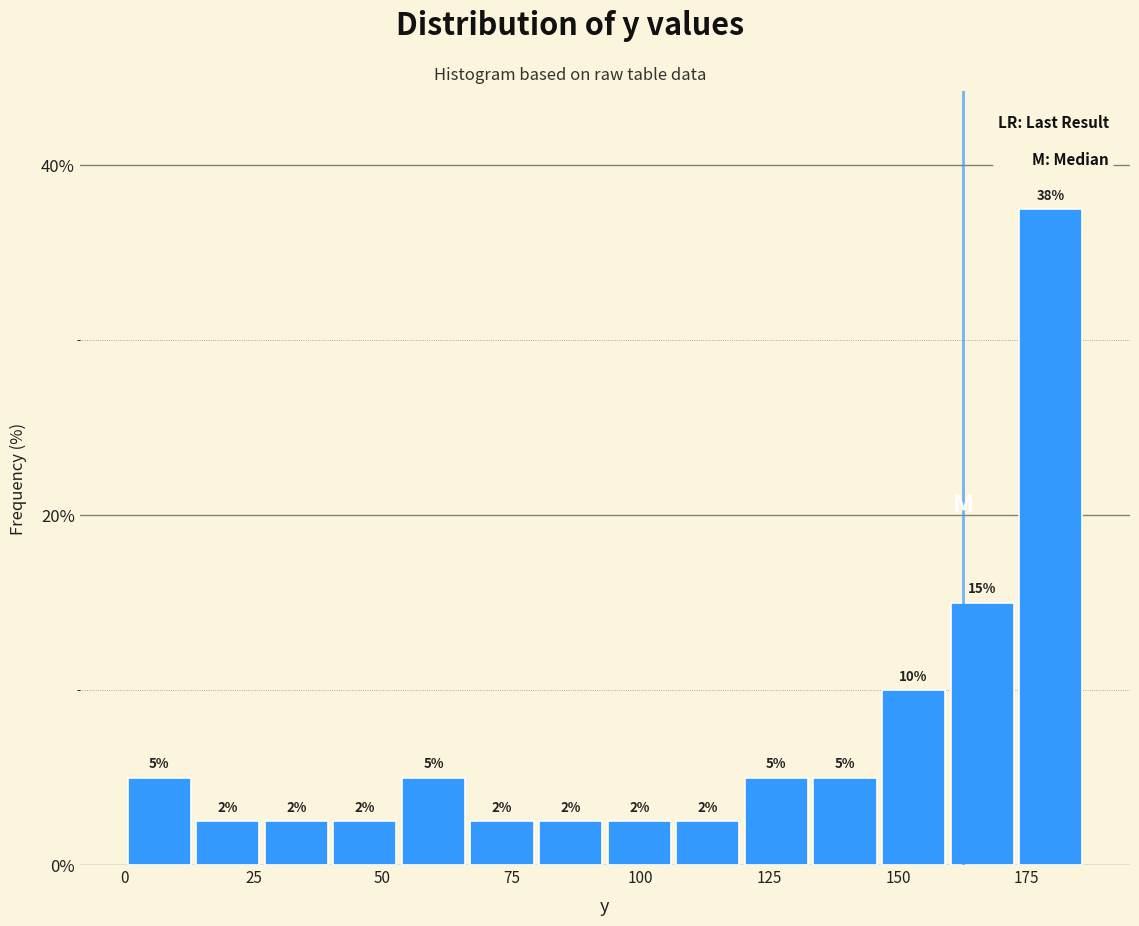

Around what value on the x-axis is the tallest bar? Give the approximate position of its centre, as read against the axis.

180